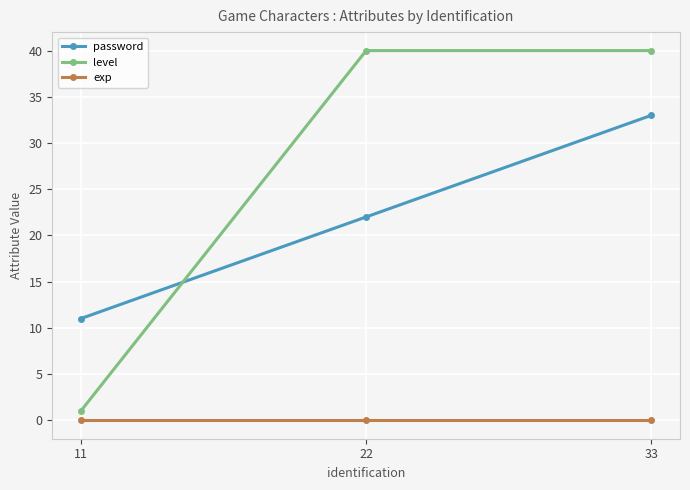

Rank the series by their maximum value, from lowest to highest.

exp, password, level